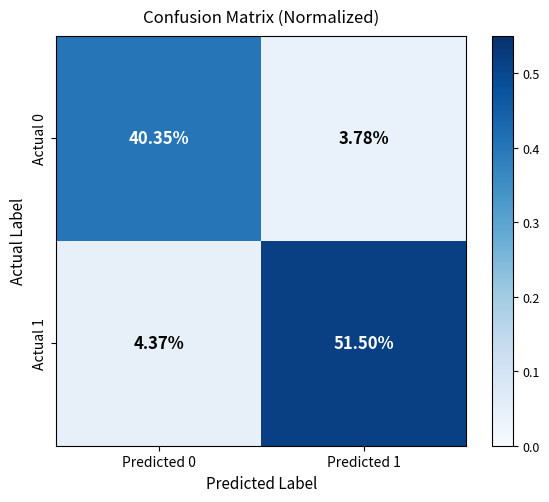

Rank the series by their maximum value, from lowest to highest.

Actual 0, Actual 1